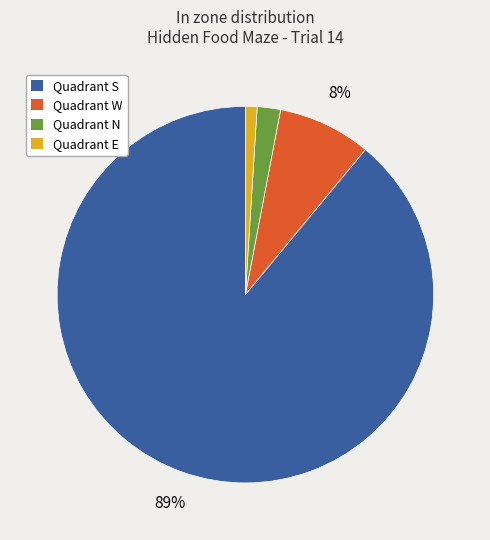

To the nearest percent, what is the average slice percentage?

25%